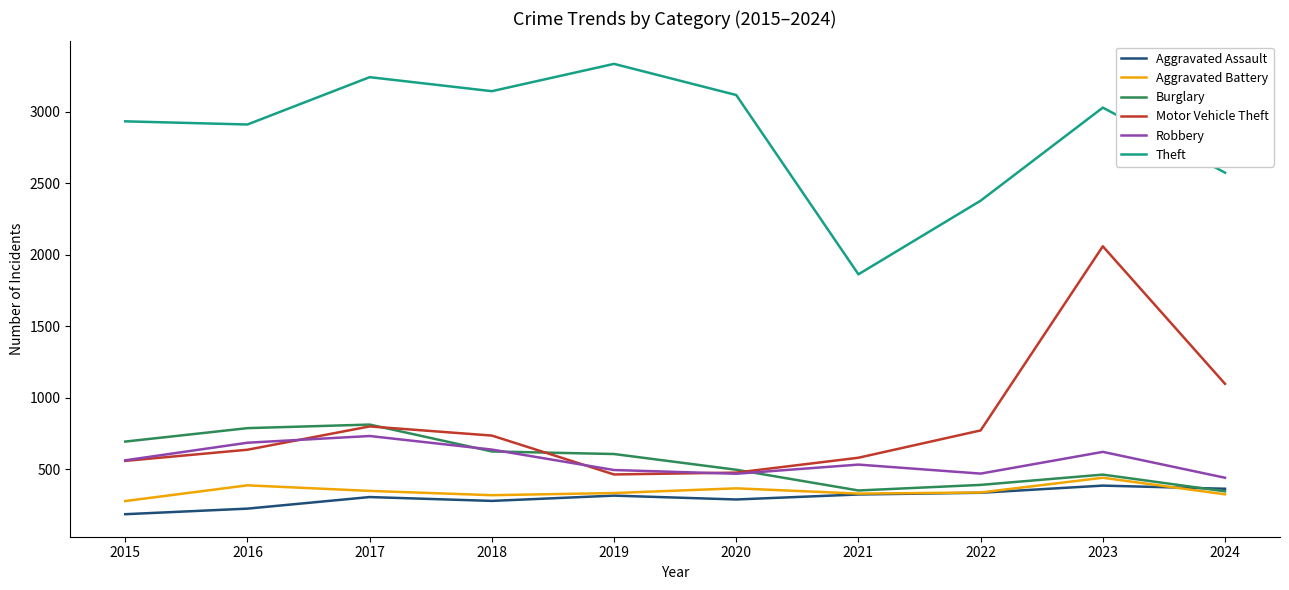

Which category has the highest value across all series?

2019